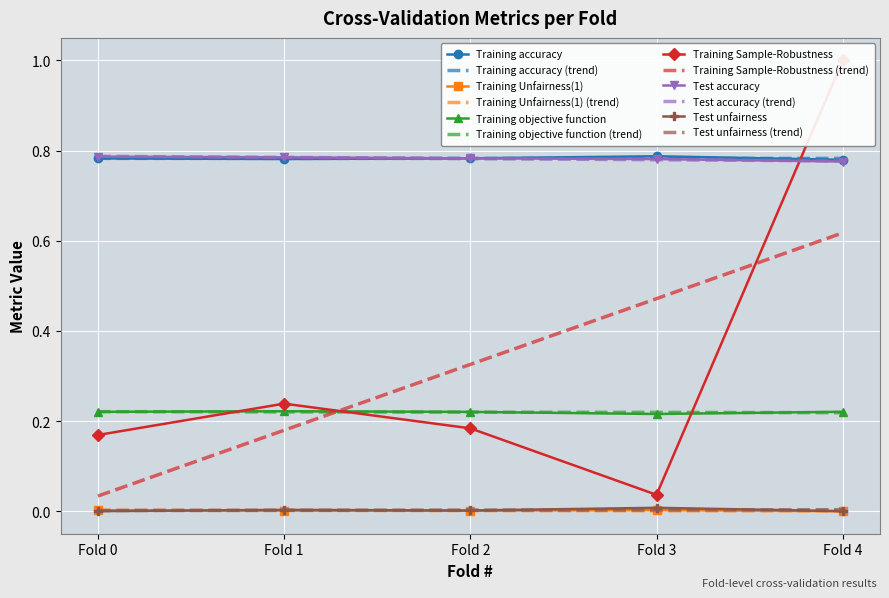

At which label is Test accuracy closest to 0?

Fold 4